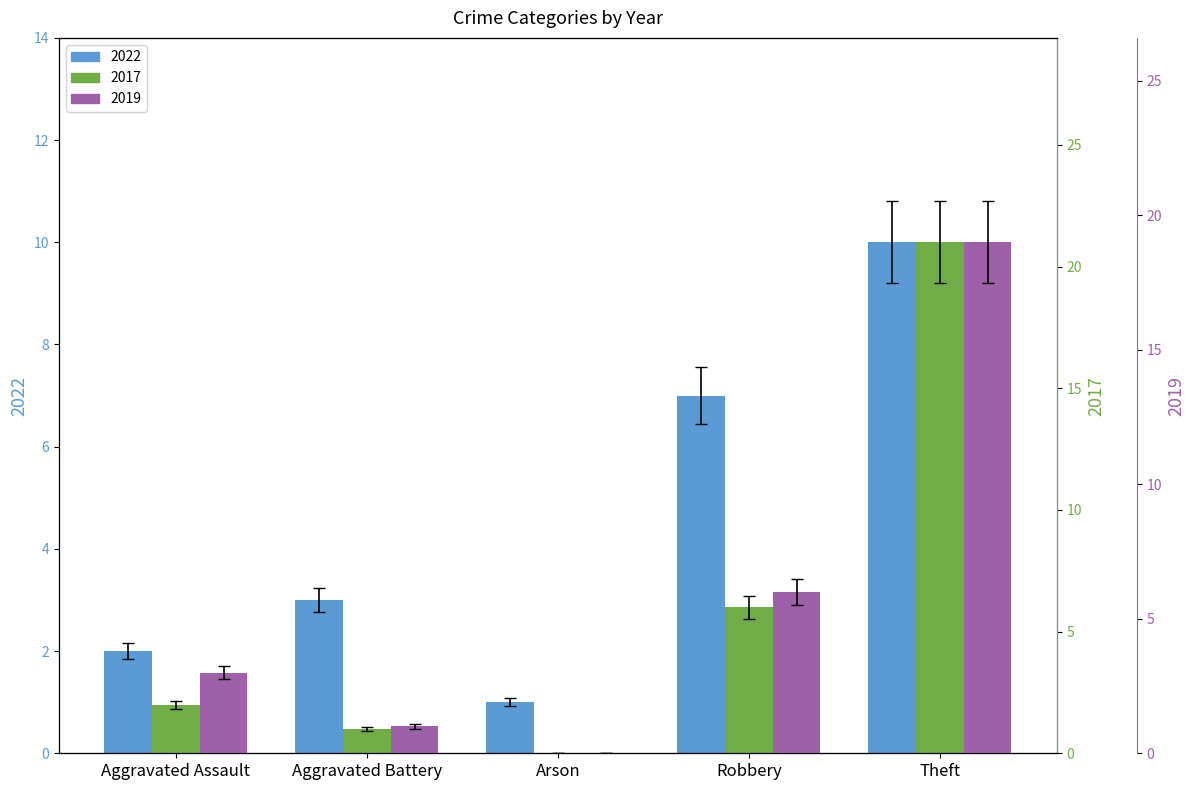

Which label corresponds to the smallest value in the chart?

Arson